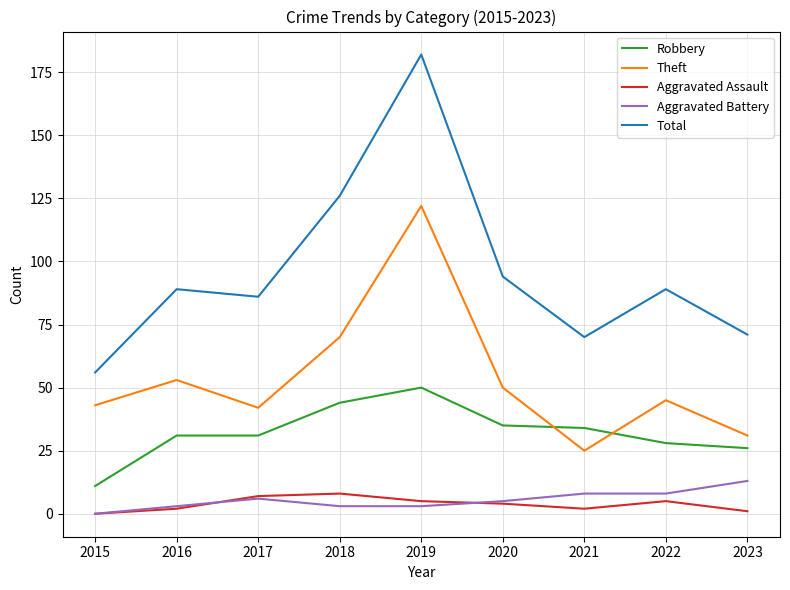

How many lines are shown in the chart?

5